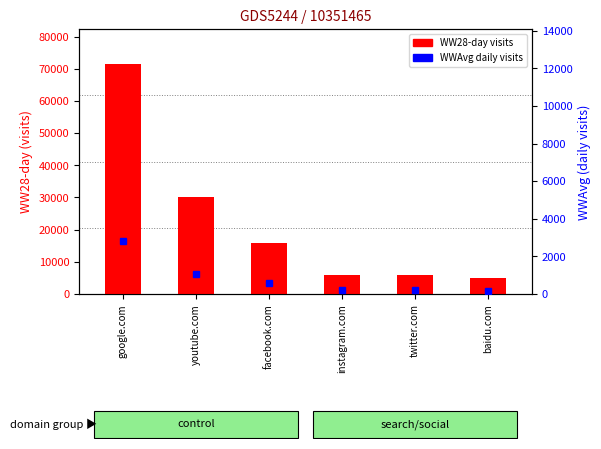

How many groups of bars are there?

6